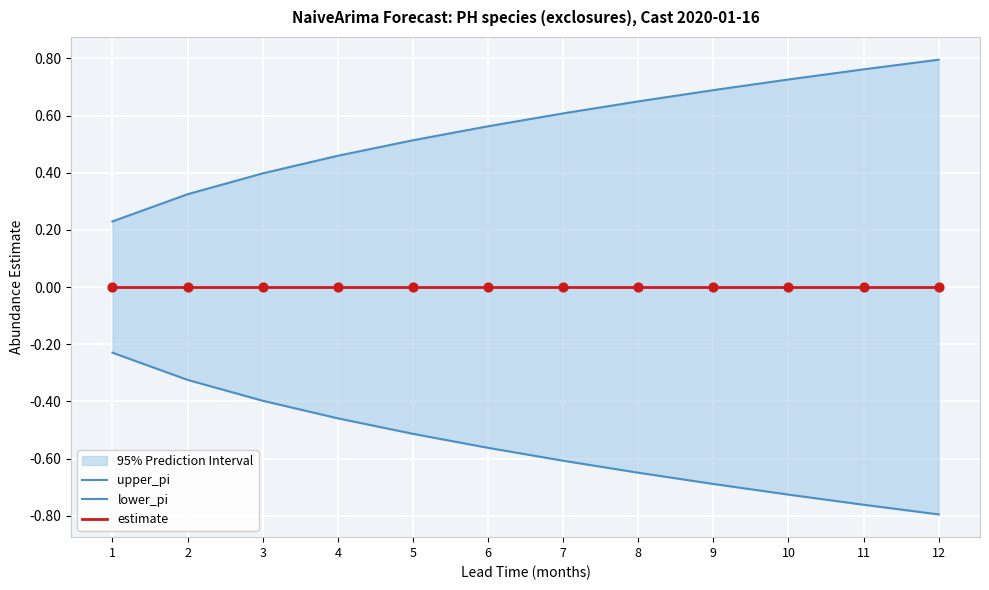

Which series has the largest Y range (max minus min)?

upper_pi